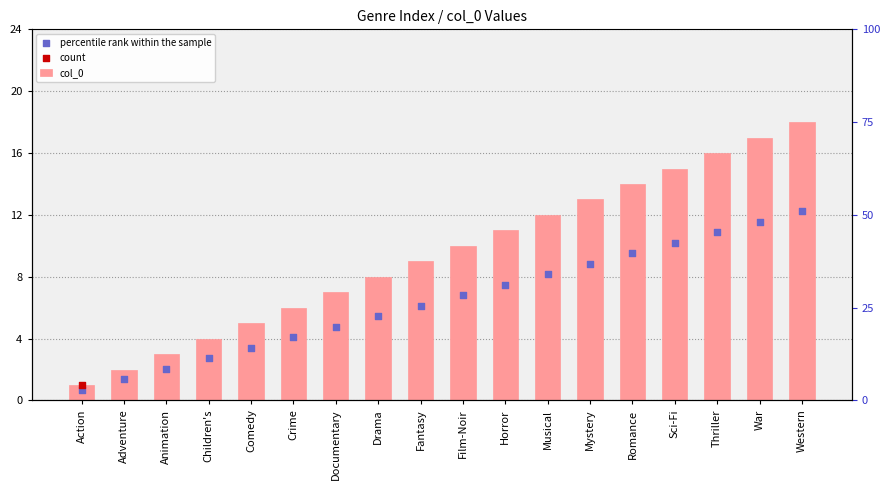

What is the total value across all series at Fantasy?

15.1